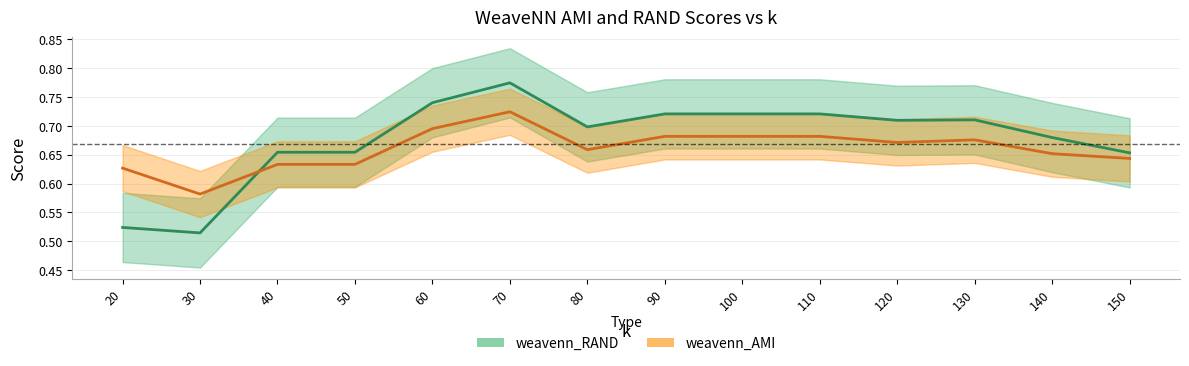

Is the value of weavenn_RAND at 20 greater than the value of weavenn_AMI at 130?

No